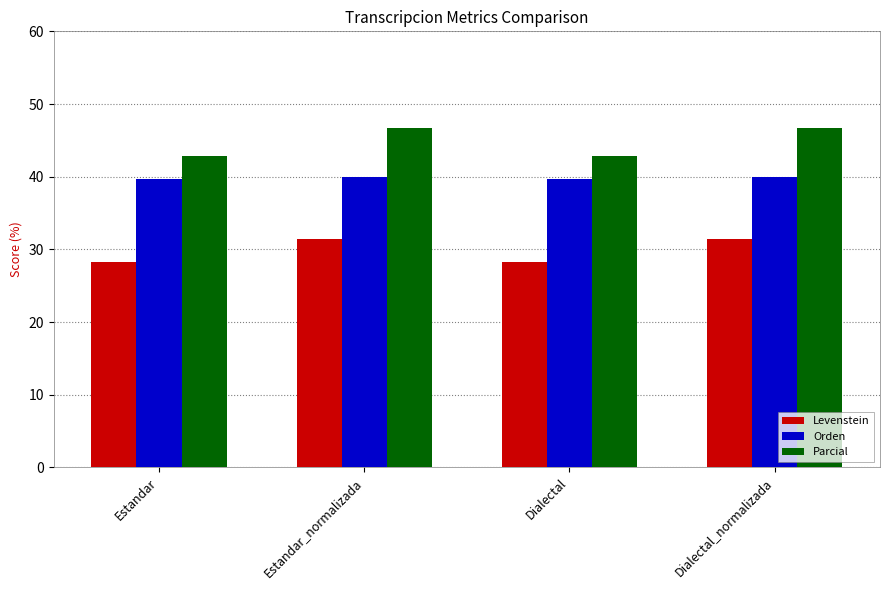

What is the label of the 4th bar from the left?

Dialectal_normalizada